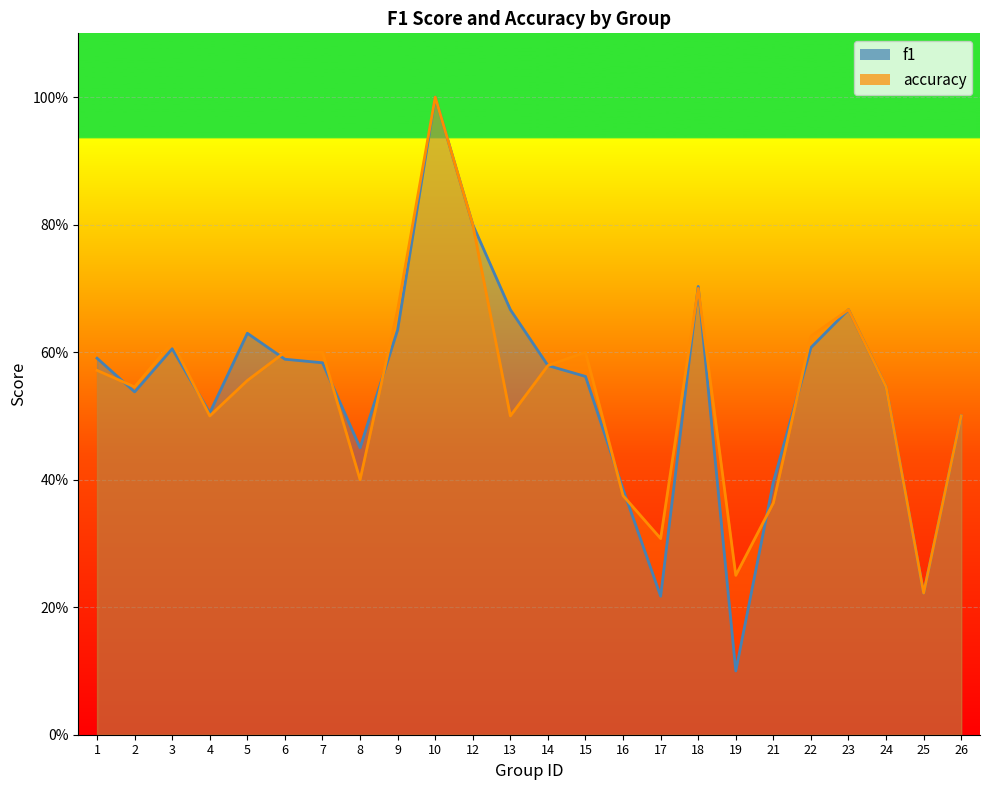

Rank the categories by f1 value from lowest to highest.

19, 17, 25, 16, 21, 8, 26, 4, 2, 24, 15, 14, 7, 6, 1, 3, 22, 5, 9, 13, 23, 18, 12, 10